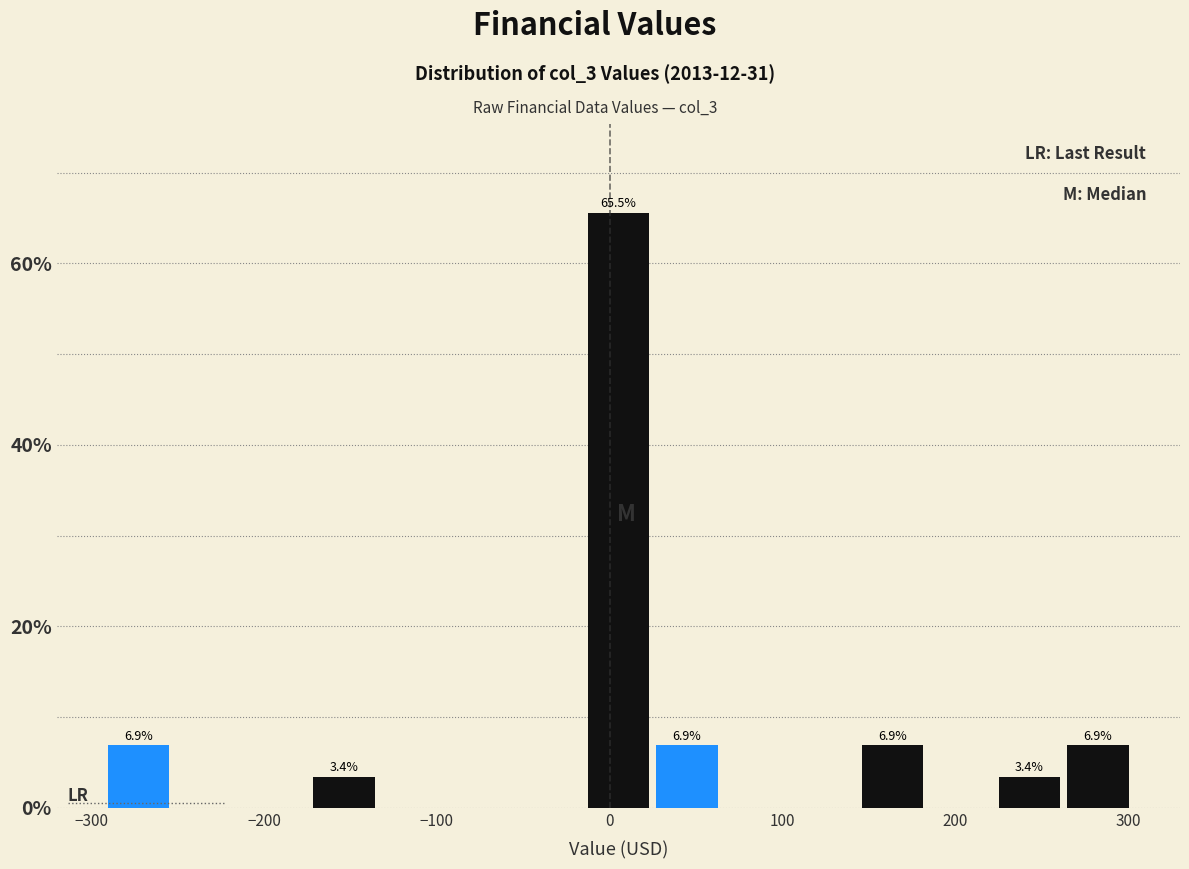

Around what value on the x-axis is the tallest bar? Give the approximate position of its centre, as read against the axis.

0